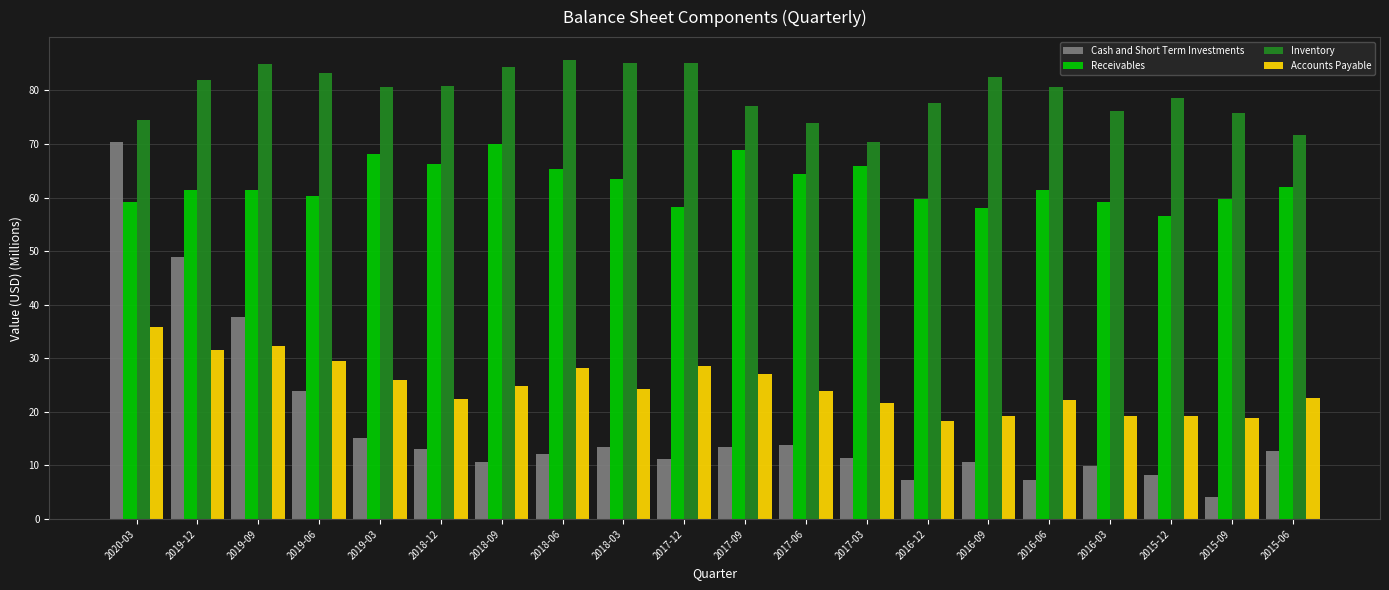

At 2018-03, list the series in order from largest to smallest.

Inventory, Receivables, Accounts Payable, Cash and Short Term Investments